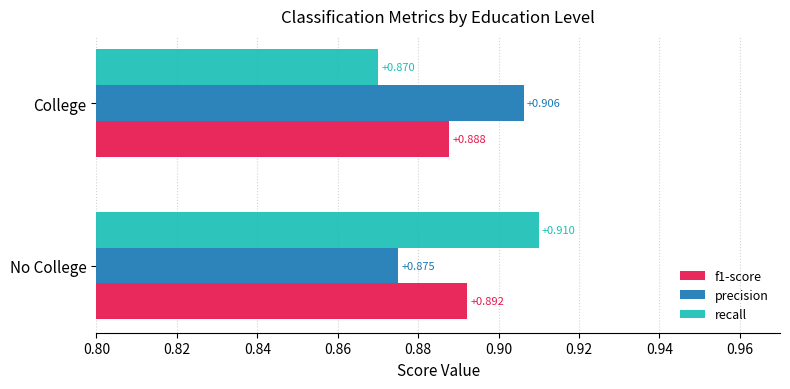

Which label corresponds to the smallest value in the chart?

College